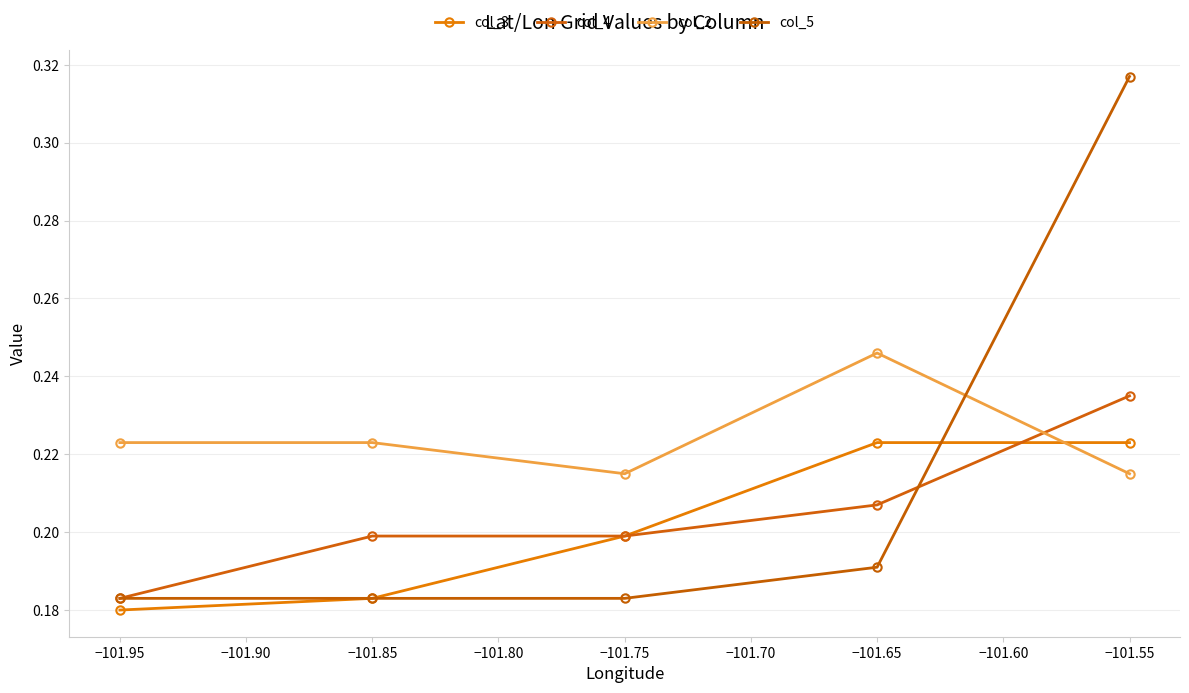

Does the chart display data point markers on the line(s)?

Yes